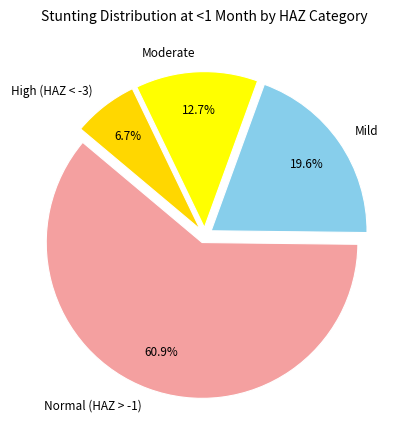

To the nearest percent, what is the combined percentage of High (HAZ < -3) and Normal (HAZ > -1)?

68%